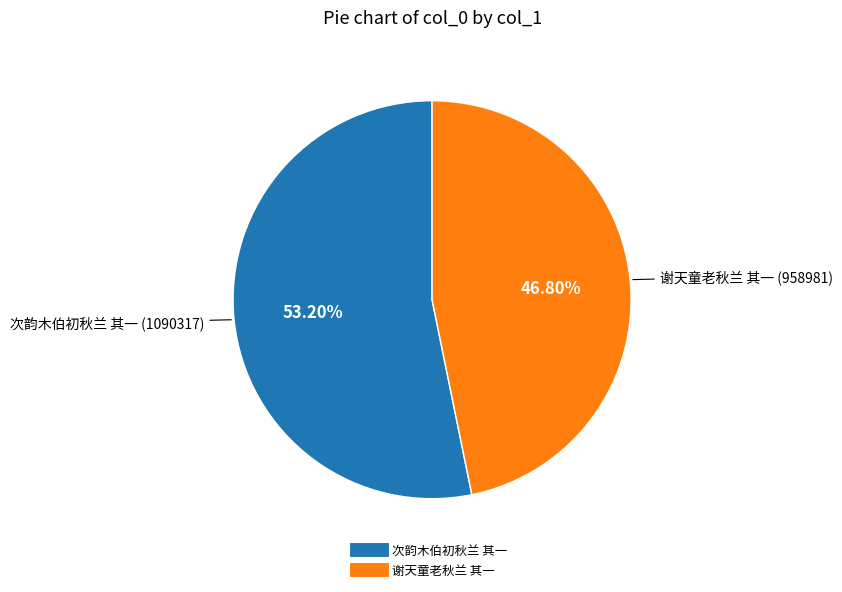

Rank the categories by value from lowest to highest.

谢天童老秋兰 其一, 次韵木伯初秋兰 其一